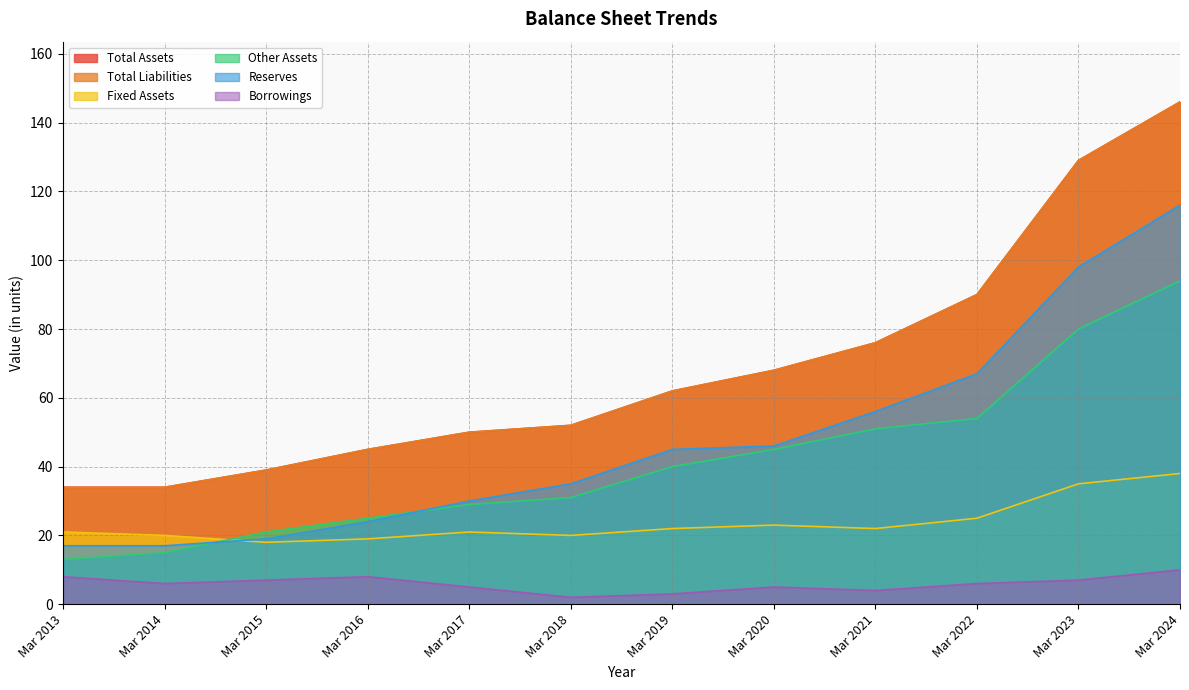

What is the value of the Borrowings point at the 10th from the left?

6